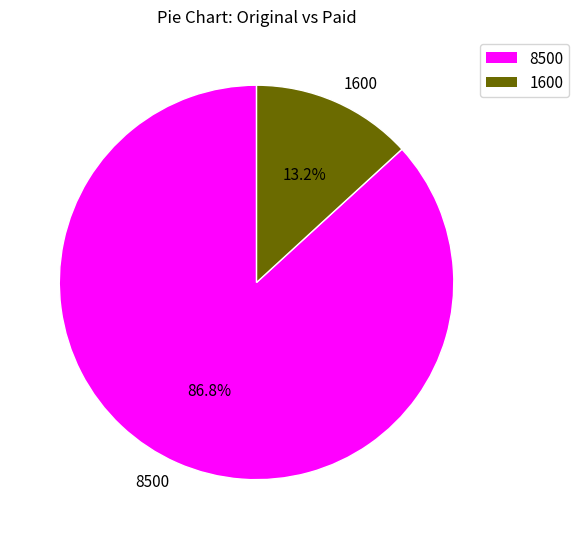

What percentage is the 1600 slice, to the nearest percent?

13%